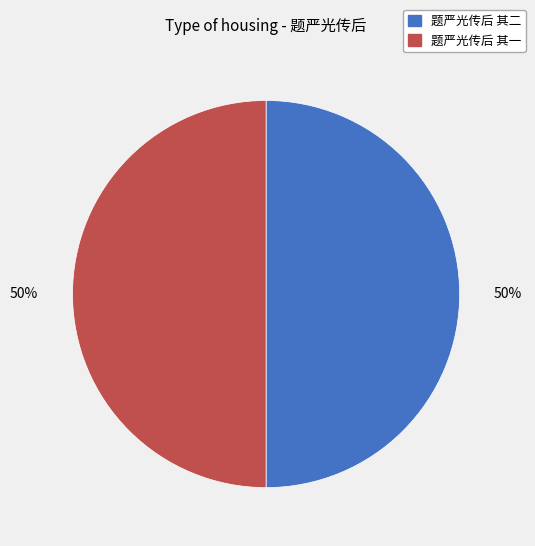

To the nearest percent, what portion does 题严光传后 其一 represent?

50%